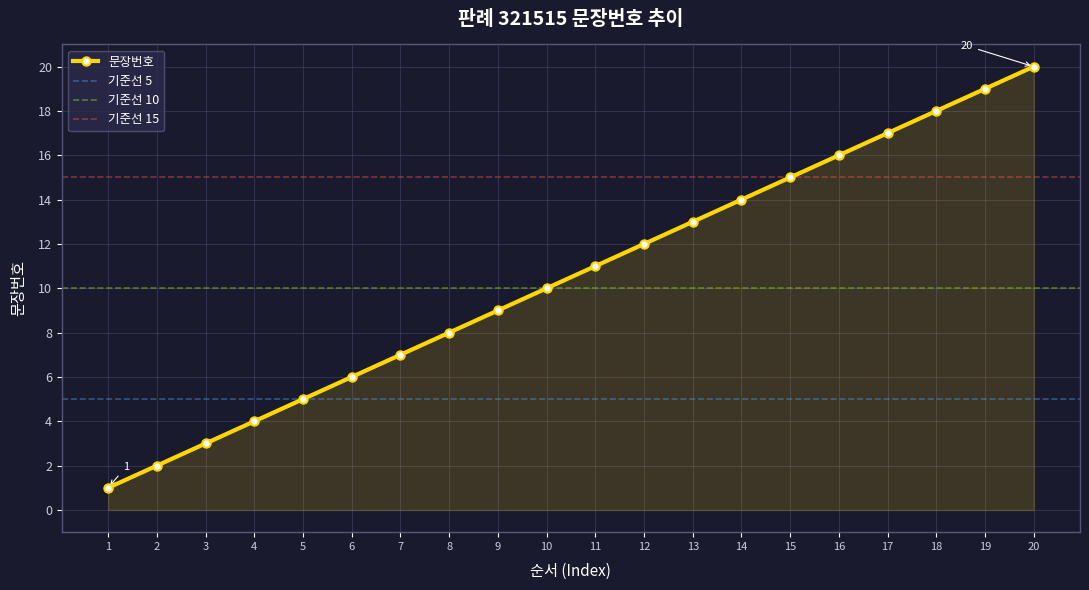

Reading left to right, what are all the values shown in this chart?

1=1	2=2	3=3	4=4	5=5	6=6	7=7	8=8	9=9	10=10	11=11	12=12	13=13	14=14	15=15	16=16	17=17	18=18	19=19	20=20